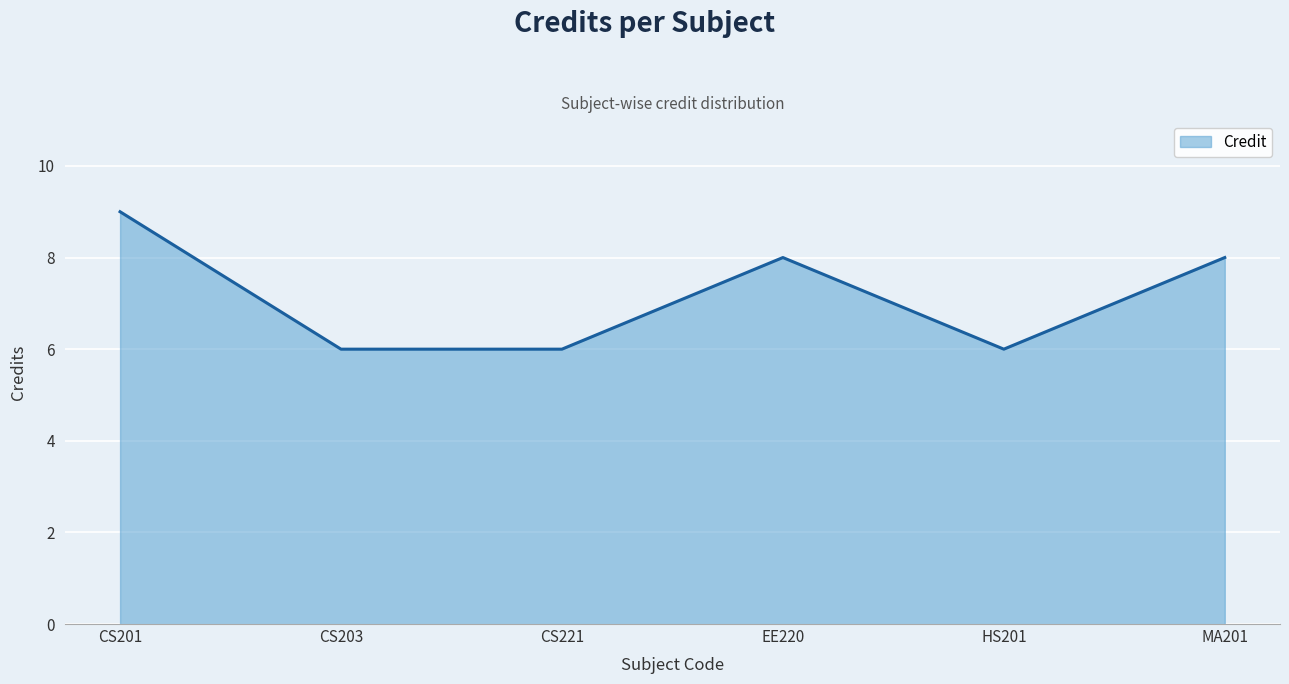

At which category does the data reach its first local peak?

EE220